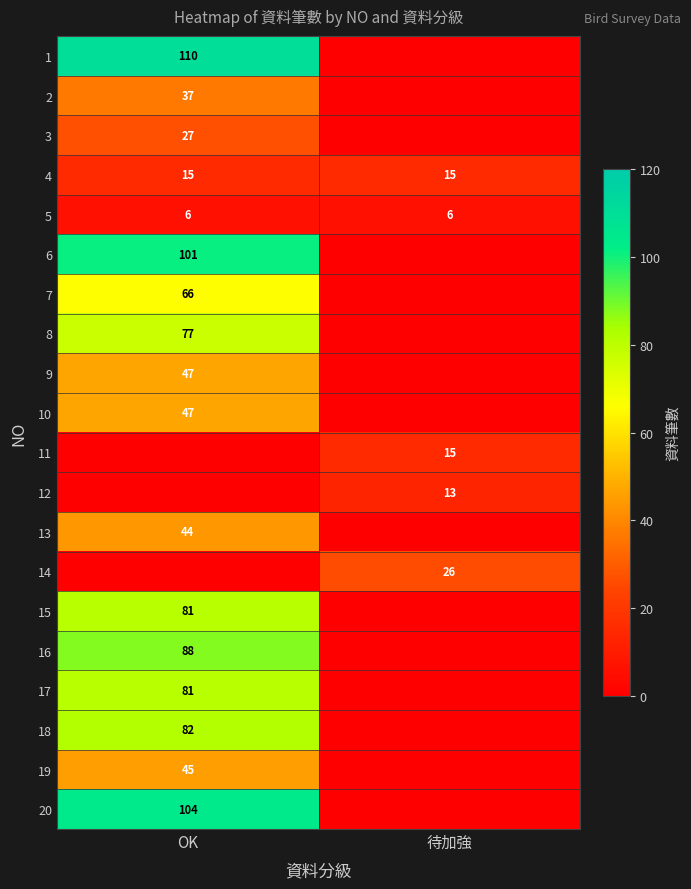

What is the lowest value of the 5 series?

6